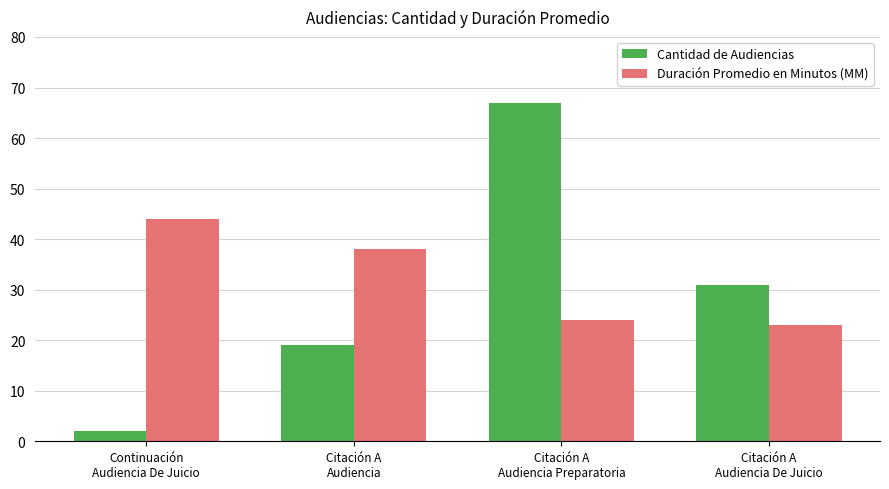

Reading left to right, extract all data points from this chart.

Cantidad de Audiencias: Continuación
Audiencia De Juicio=2	Citación A
Audiencia=19	Citación A
Audiencia Preparatoria=67	Citación A
Audiencia De Juicio=31
Duración Promedio en Minutos (MM): Continuación
Audiencia De Juicio=44	Citación A
Audiencia=38	Citación A
Audiencia Preparatoria=24	Citación A
Audiencia De Juicio=23